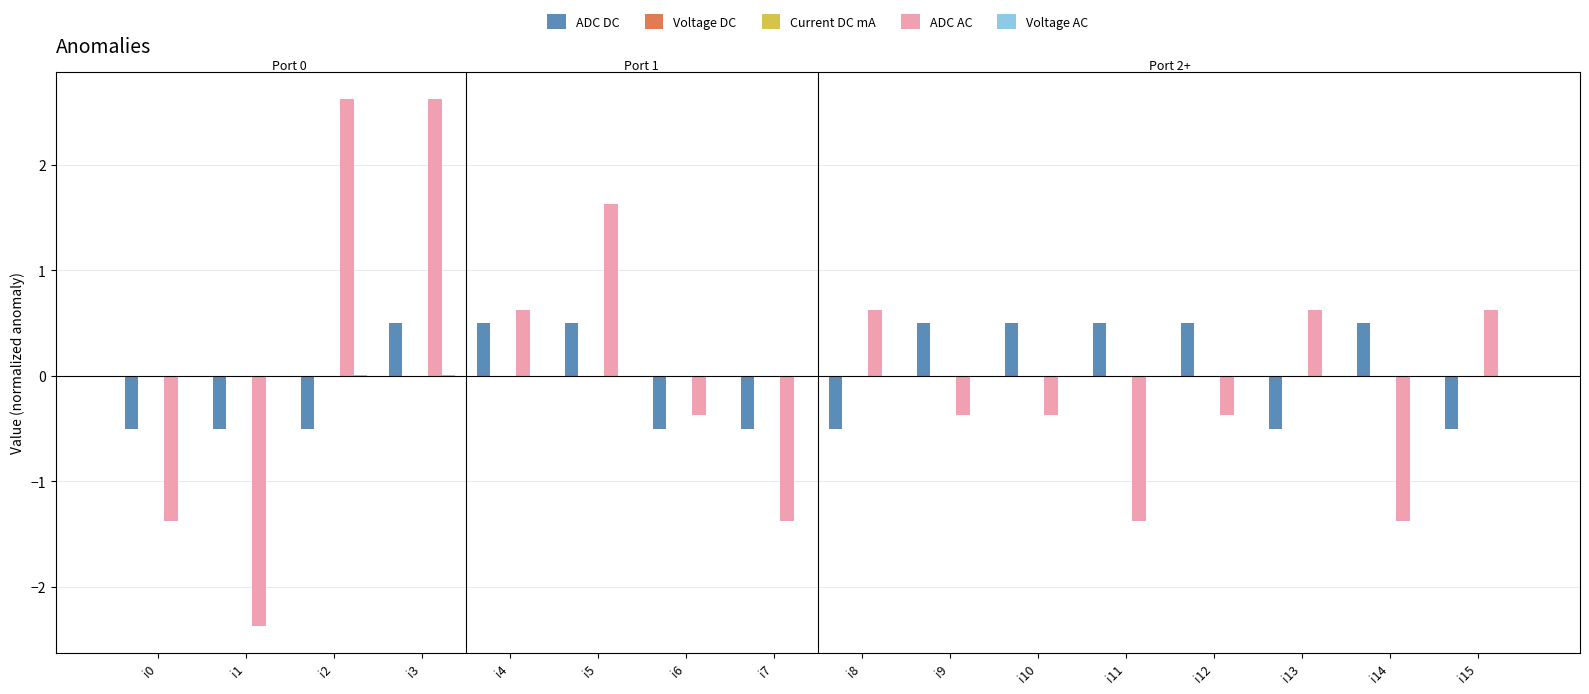

What is the maximum value shown in the chart?

2.6